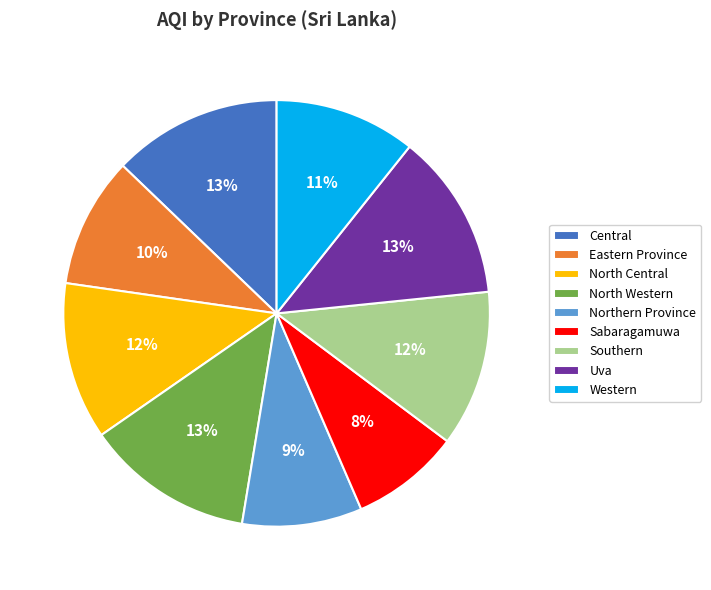

Which slice is the smallest?

Sabaragamuwa